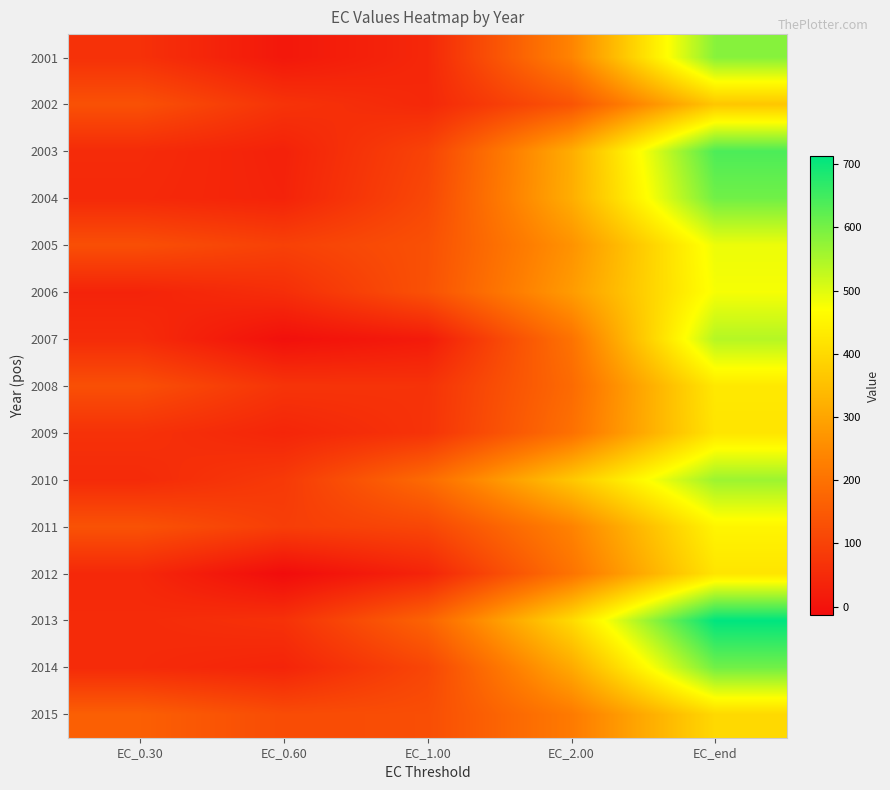

What is the spread (max minus min) of values at EC_end?

348.3